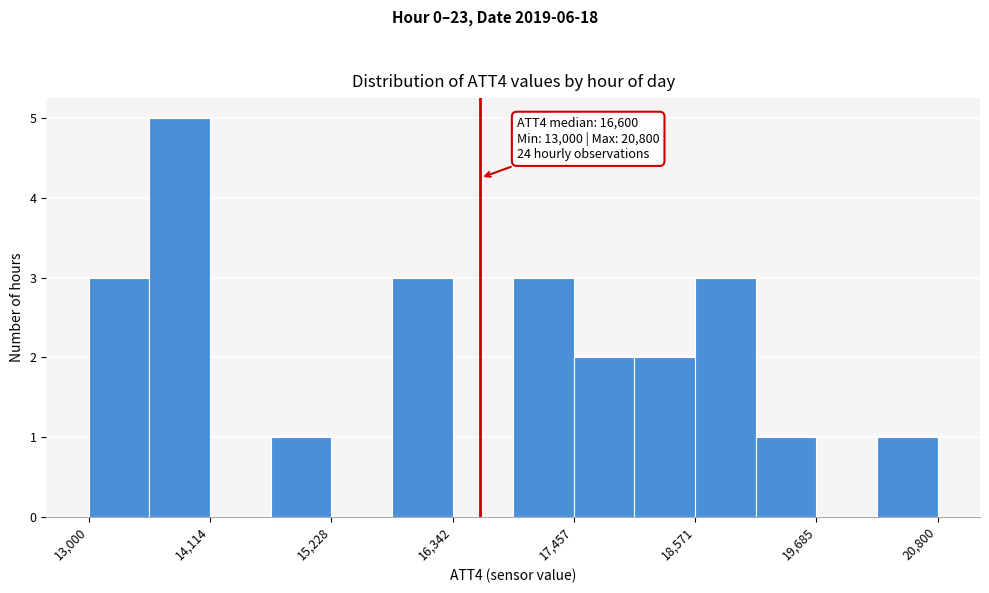

Around what value on the x-axis is the tallest bar? Give the approximate position of its centre, as read against the axis.

13800